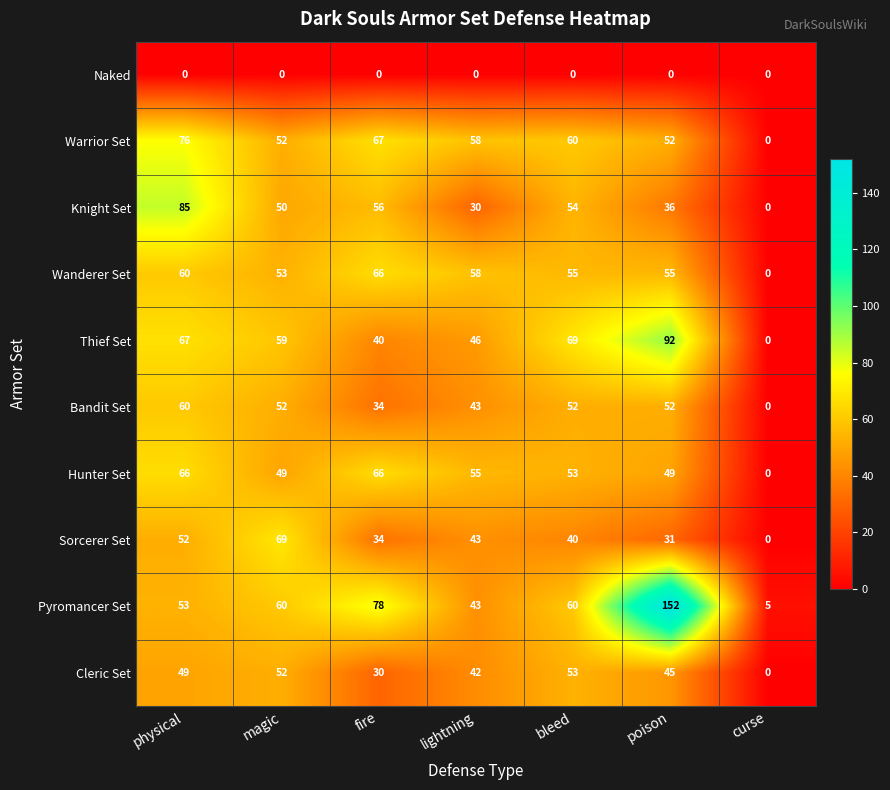

What is the average value of the Pyromancer Set series?

64